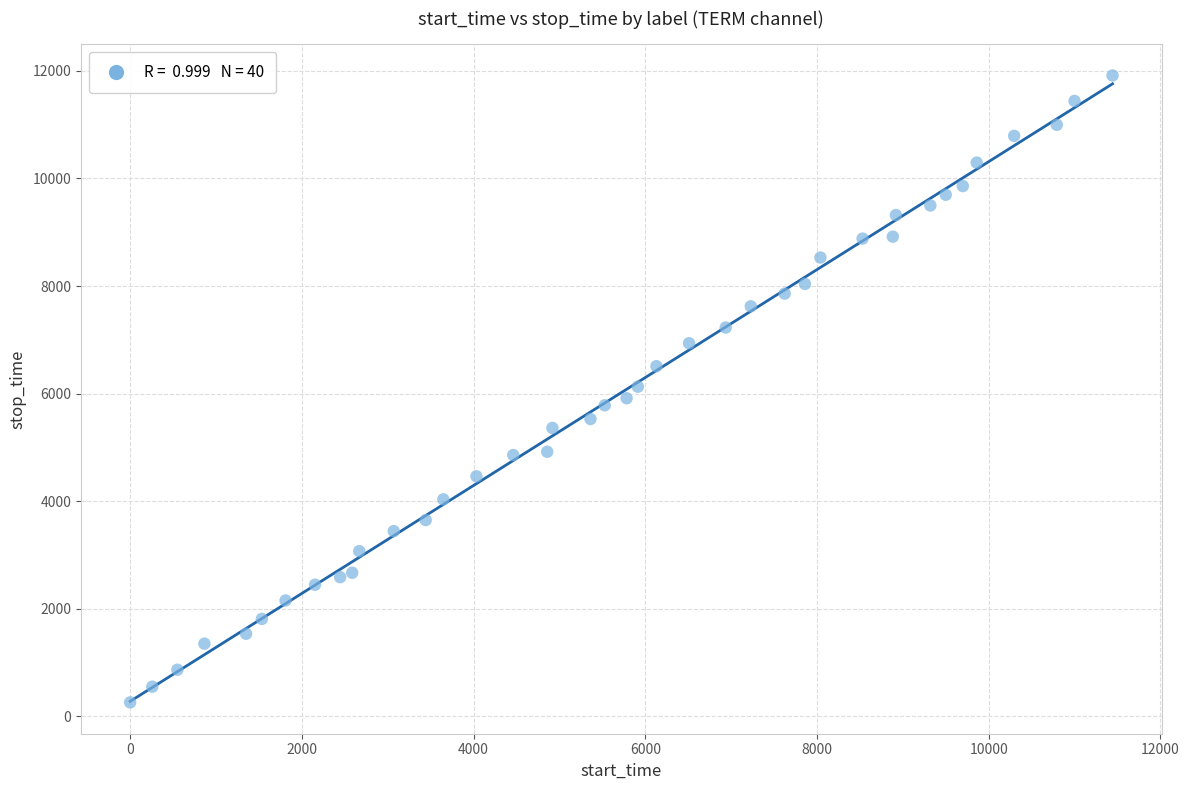

What is the range of X values (max minus min)?

11441